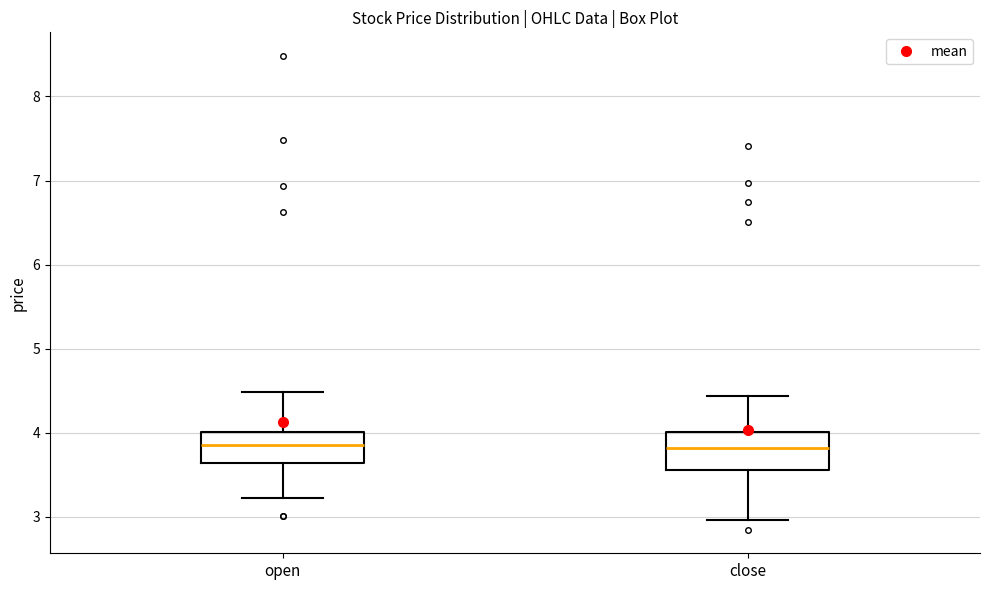

Reading left to right, read every box against the y-axis: the position of its median line, the range the box covers, and the ends of its whiskers. The values are not printed on the chart, so give them approximately, as read against the axis.

open: median 3.9, box 3.6 to 4.0, whiskers 3.2 to 4.5
close: median 3.8, box 3.6 to 4.0, whiskers 3.0 to 4.4